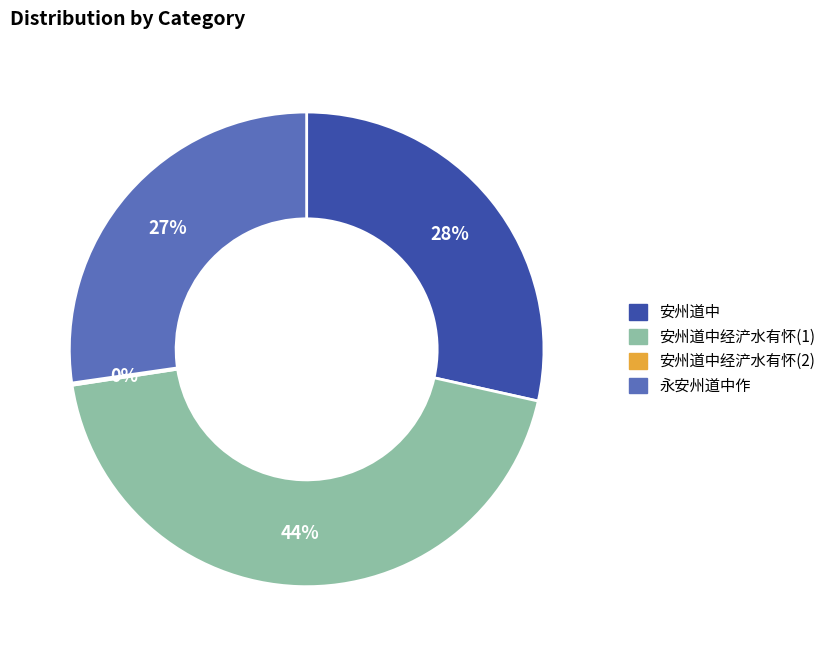

To the nearest percent, what is the average slice percentage?

25%